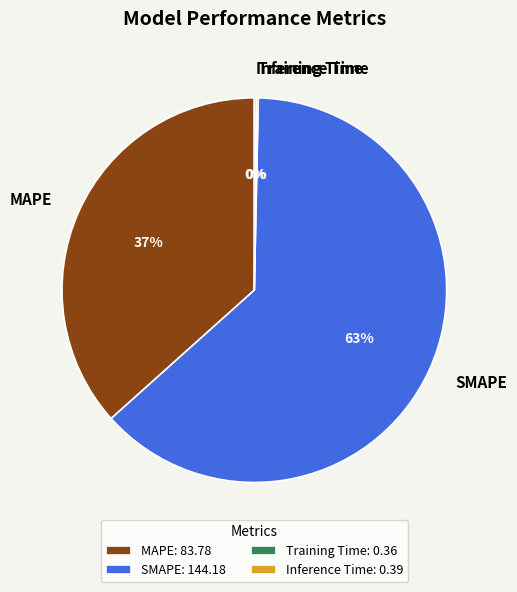

To the nearest percent, what is the average slice percentage?

25%